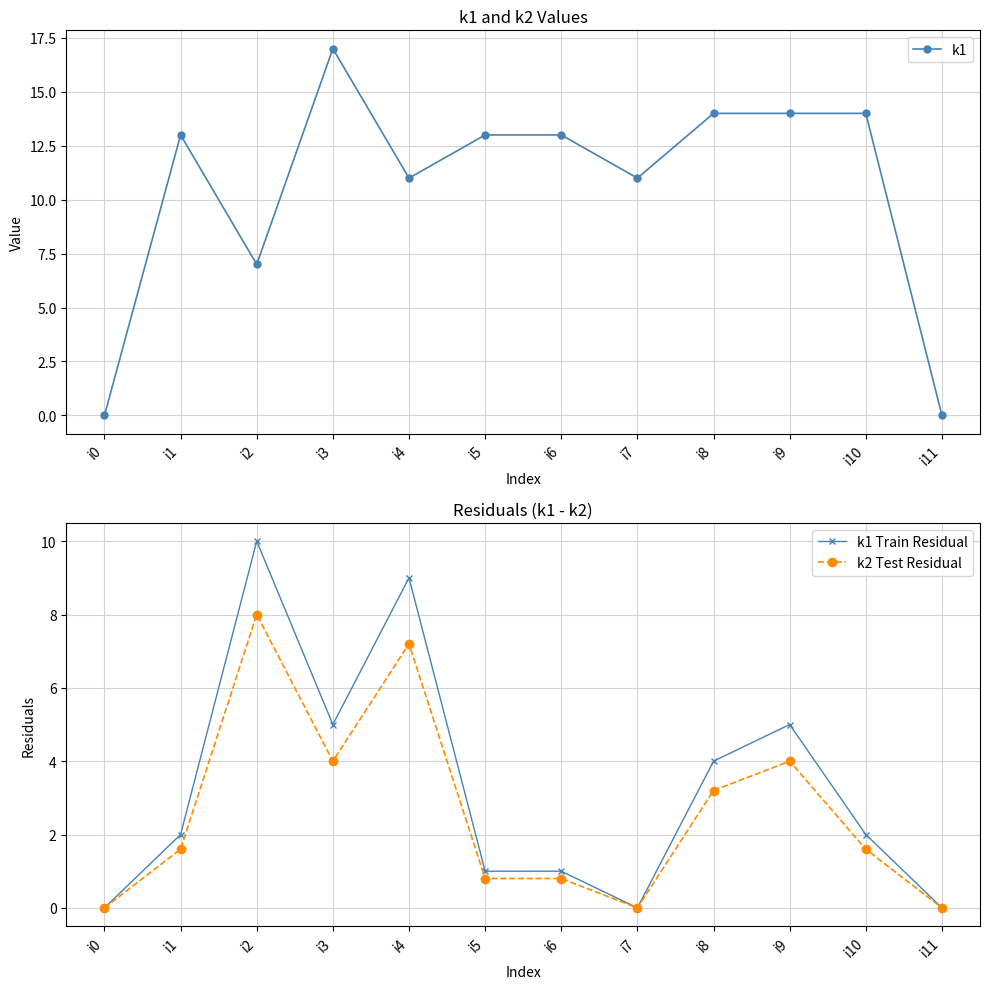

The k2 Test Residual series shows 0.4 at i5. True or false?

False